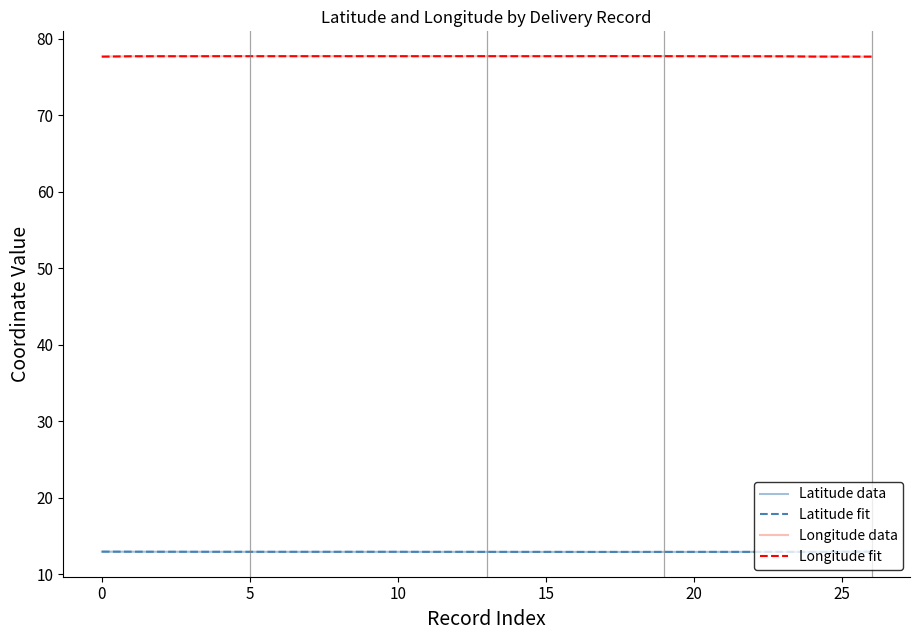

What is the highest value of the Longitude data series?

77.7